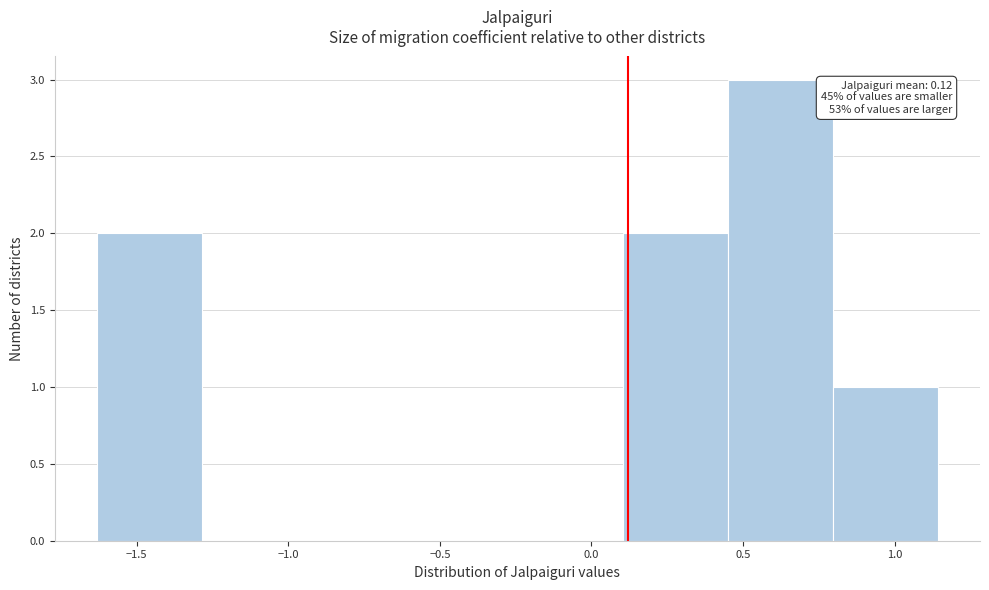

Which range on the x-axis has the tallest bar?

0.45 to 0.80